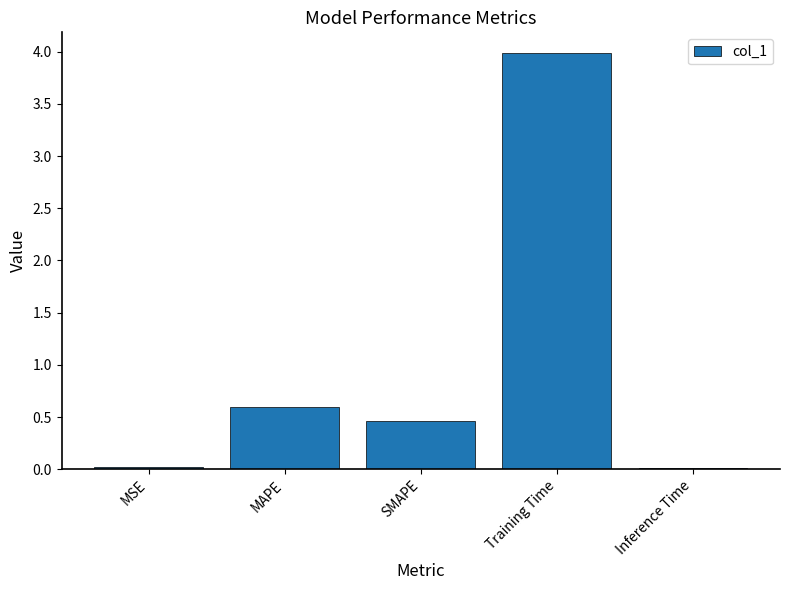

Count the number of data series in this chart.

1